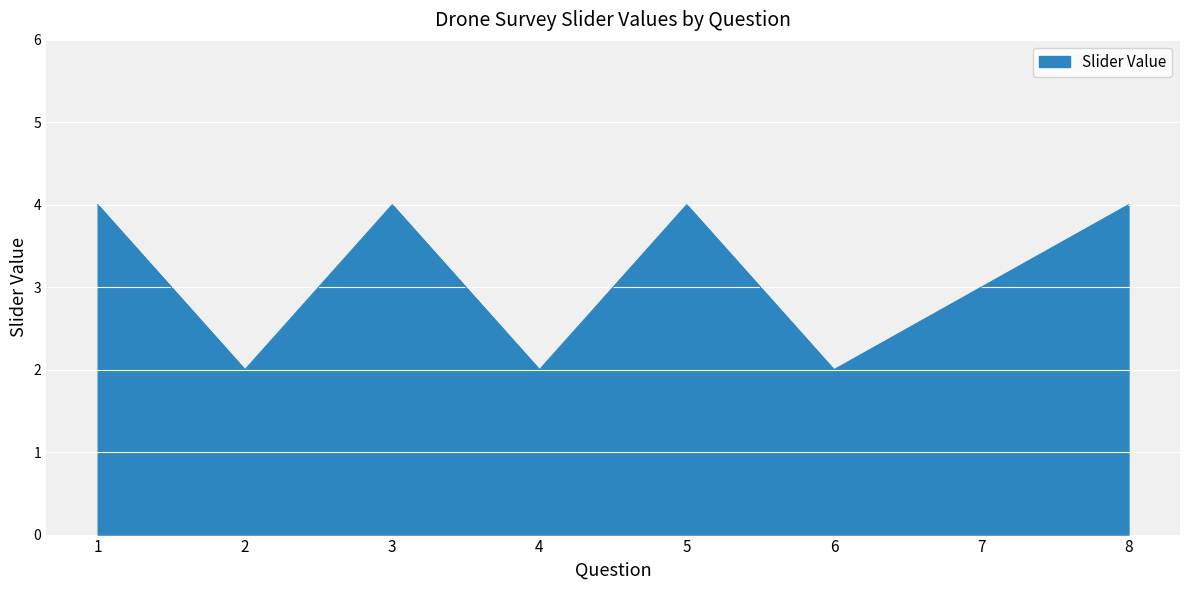

At which category does the data reach its first local valley?

2